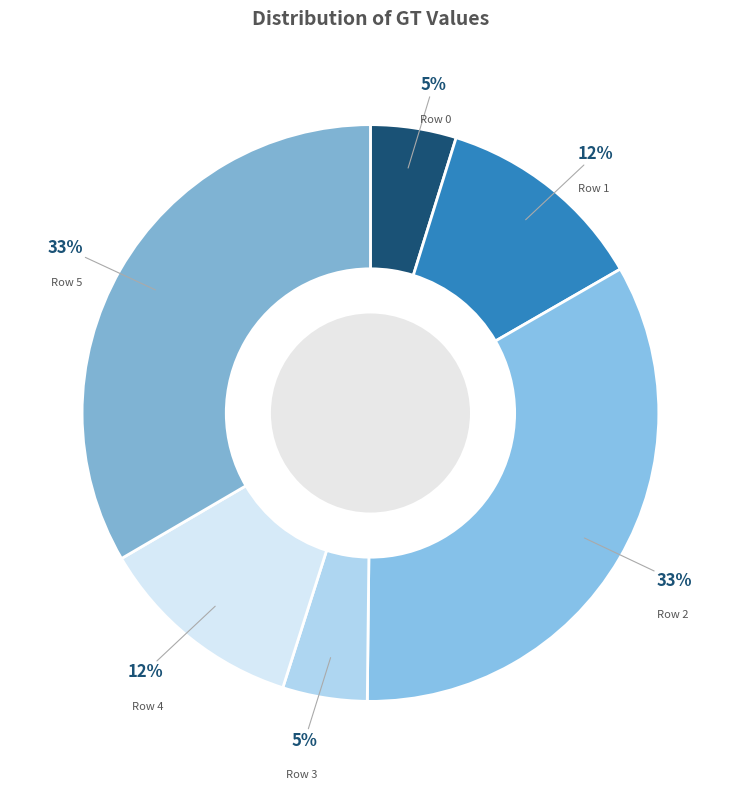

Is there any slice that represents more than half of the pie?

No